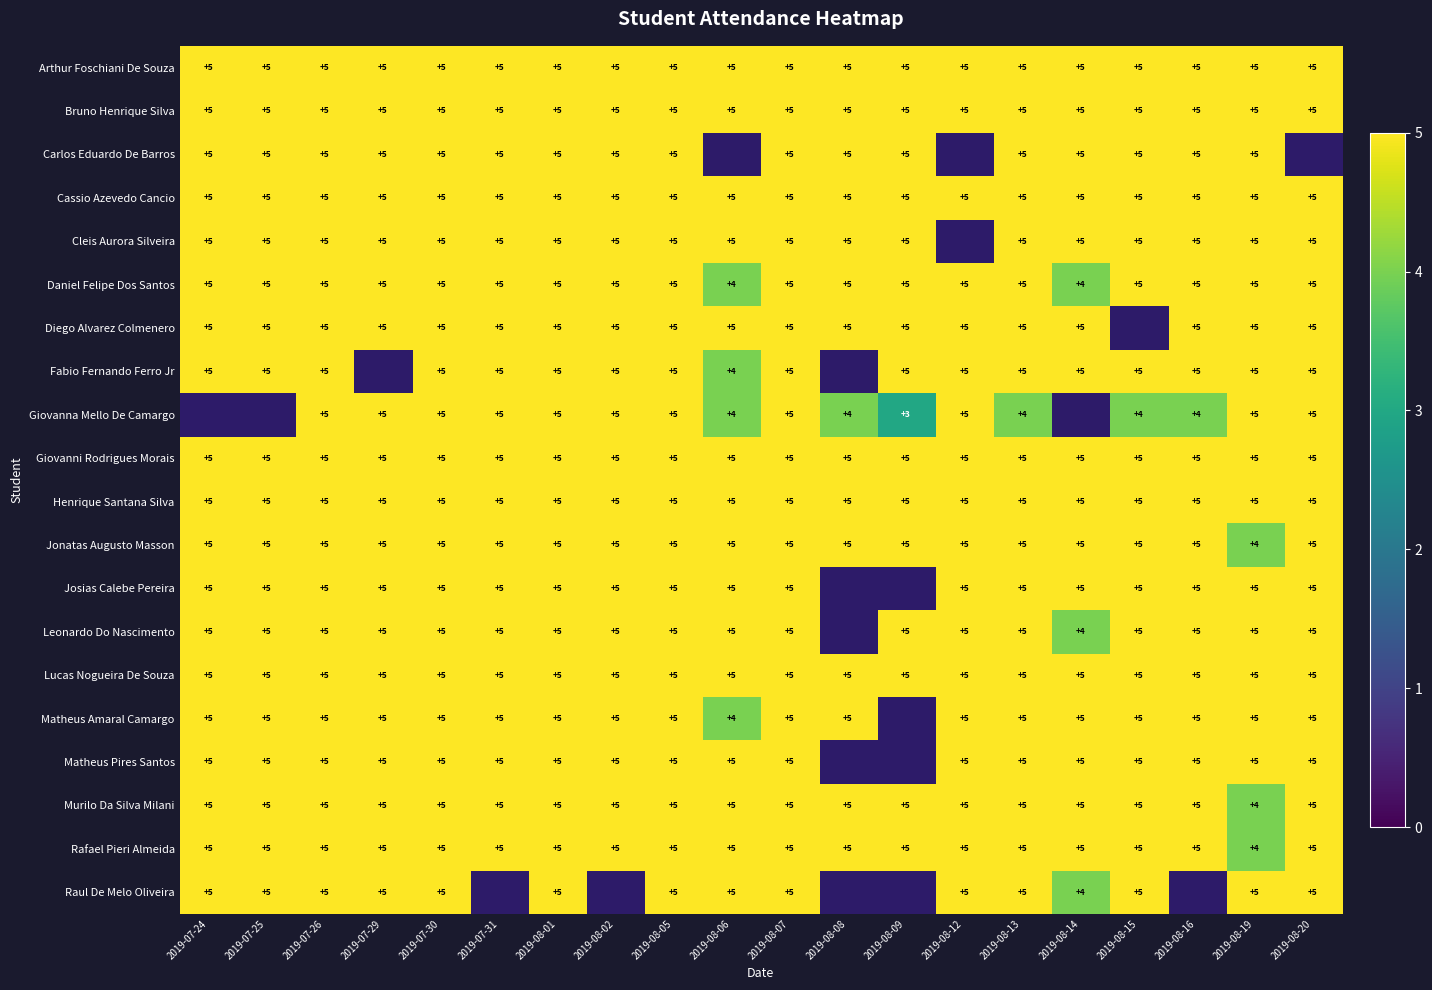

How many data points does each series have?

20